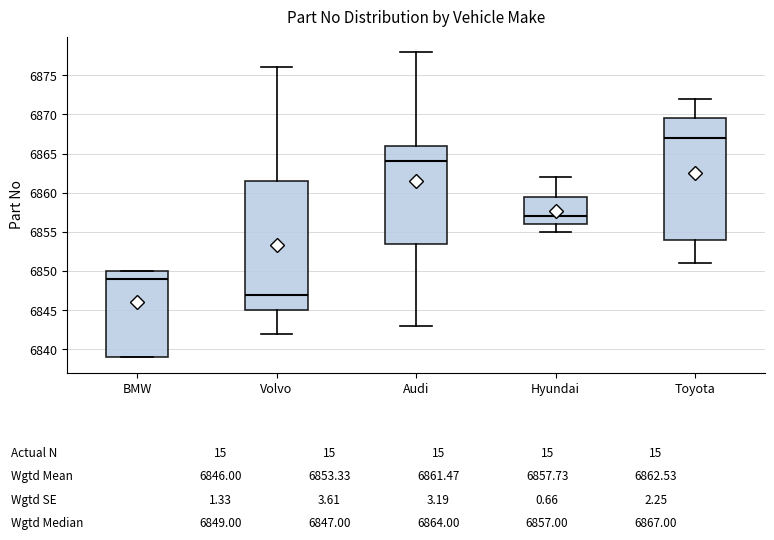

Which box is the tallest, from its lower edge to its upper edge?

Volvo